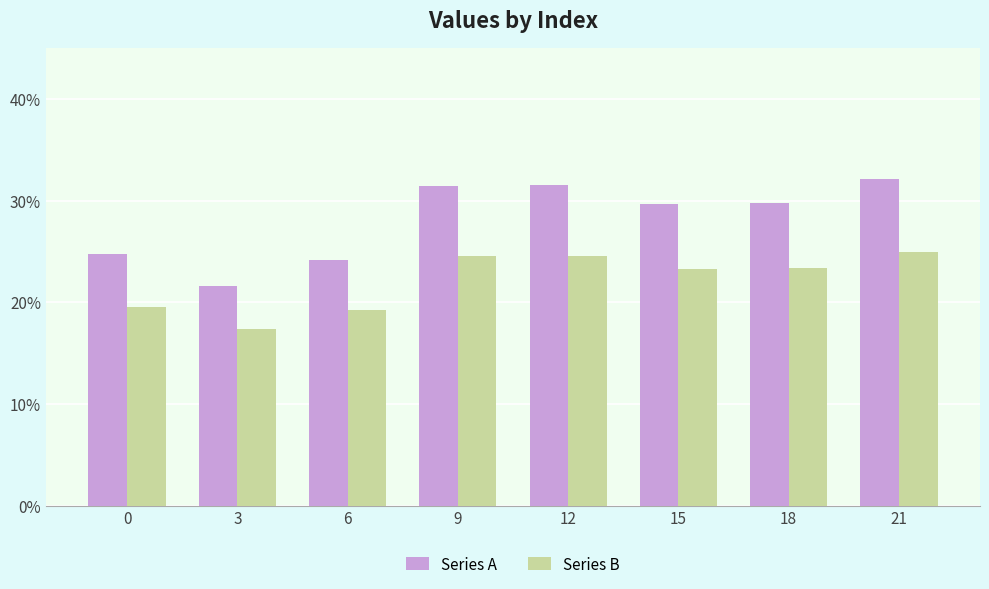

The value of Series B at 3 is 17.4. True or false?

True